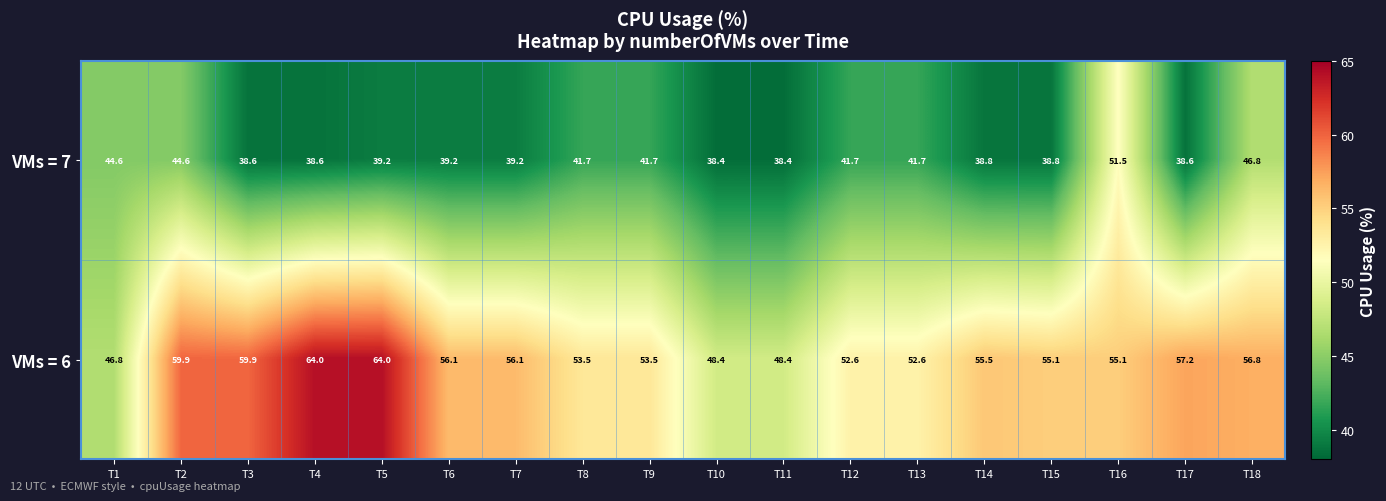

Which series has the largest range (max minus min)?

VMs = 6